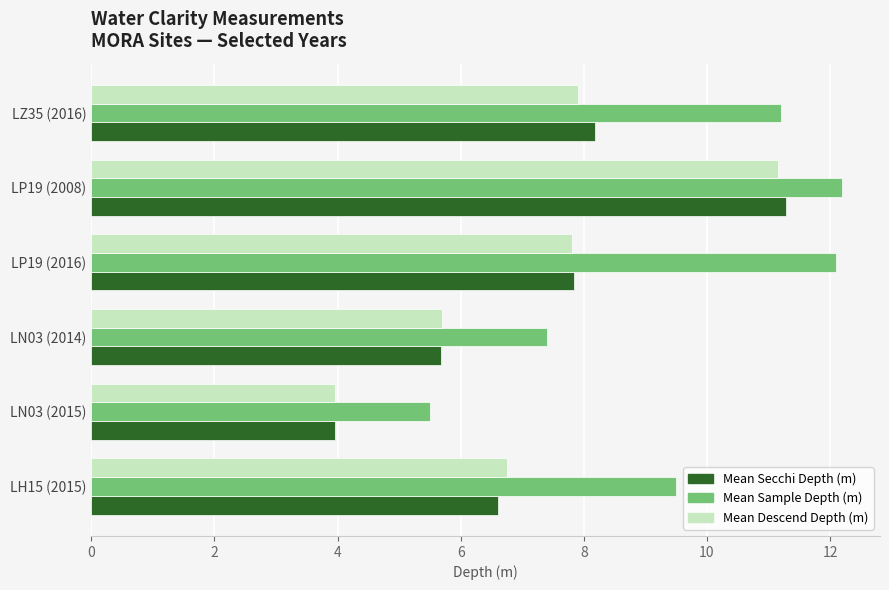

What is the sum of all Mean Sample Depth (m) values?

57.9